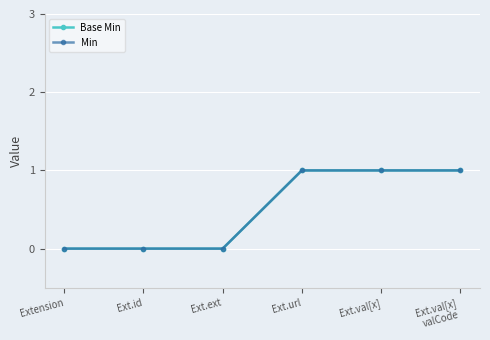

Which series has the widest spread of values?

Base Min